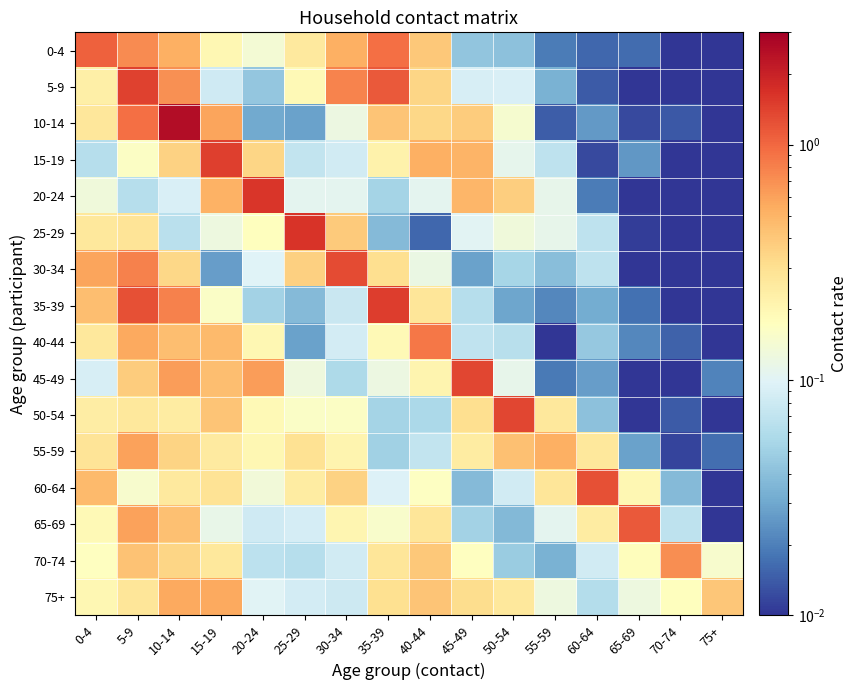

What is the total value across all series at 10-14?

8.7